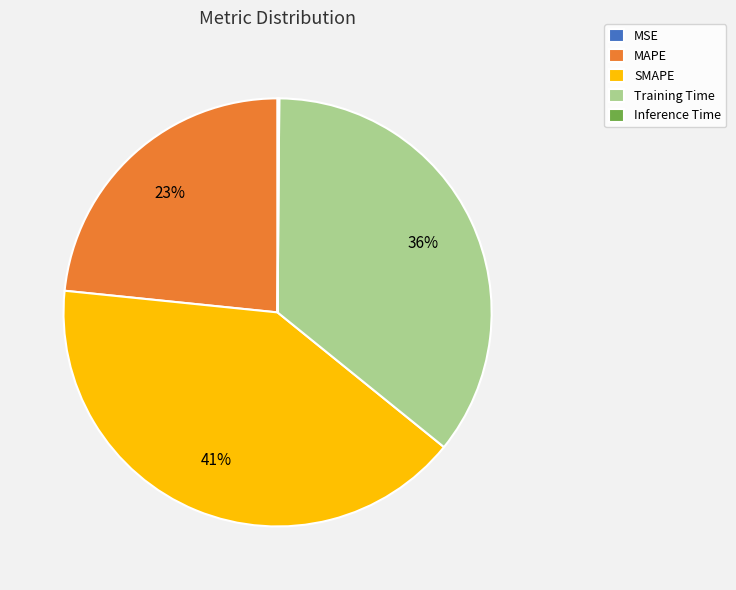

Does MAPE account for over 50% of the chart?

No